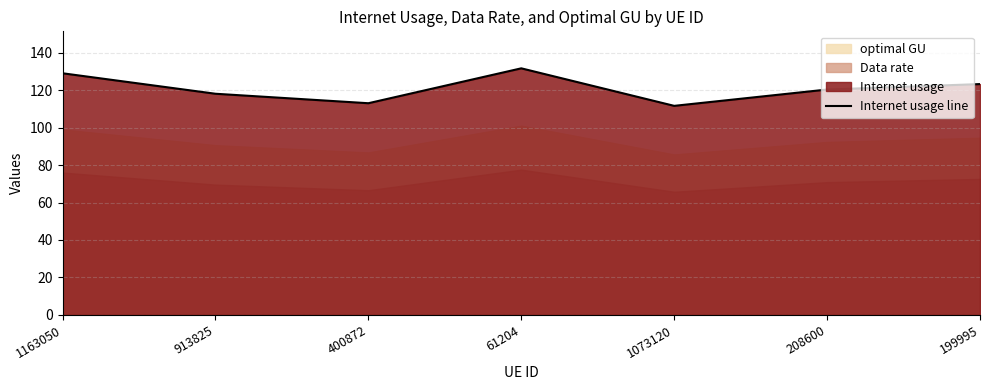

Reading left to right, extract all data points from this chart.

1163050=129.0	913825=118.0	400872=113.0	61204=131.6	1073120=111.6	208600=120.3	199995=123.2